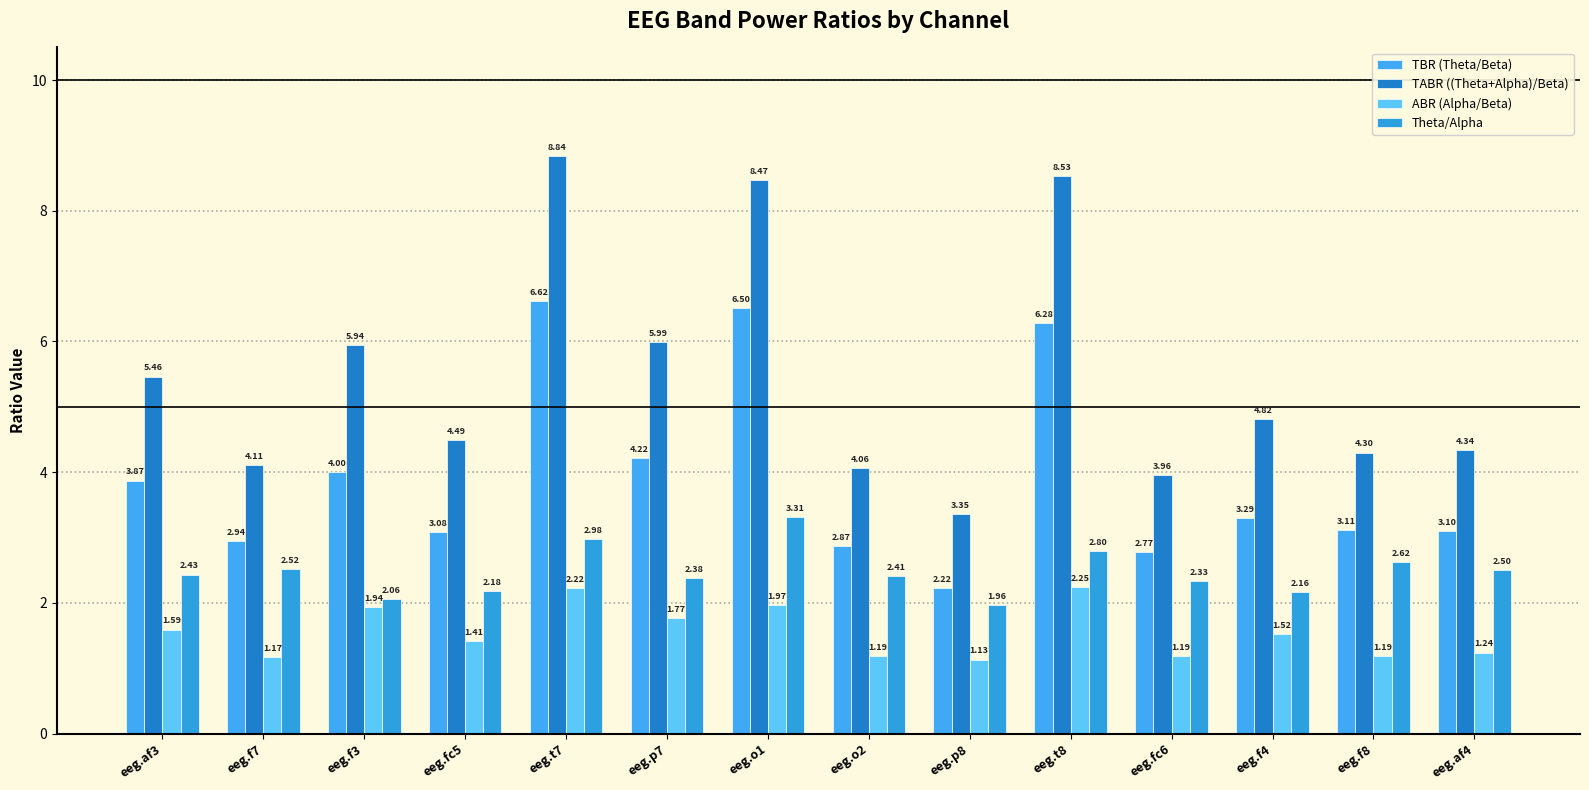

Count the number of data series in this chart.

4